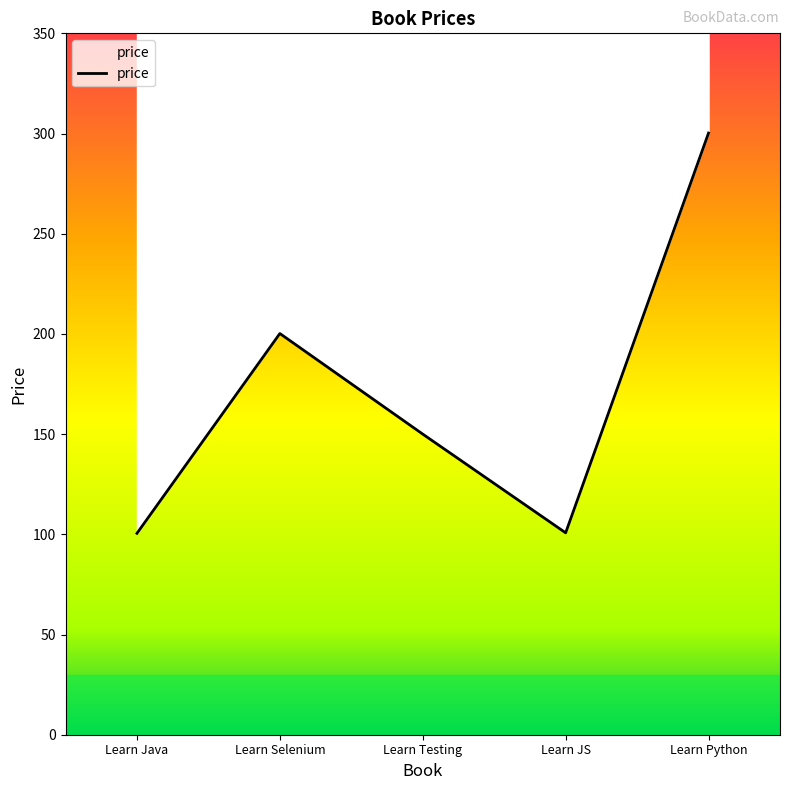

At which label is the value closest to 200?

Learn Selenium